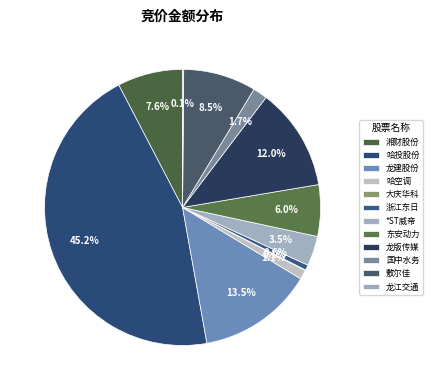

Combined, do 龙版传媒 and 敷尔佳 account for over 50%?

No